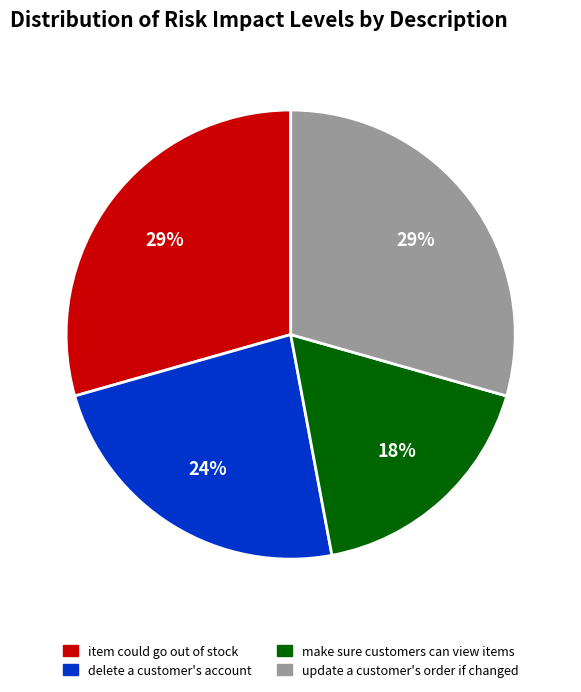

To the nearest percent, what is the average slice percentage?

25%